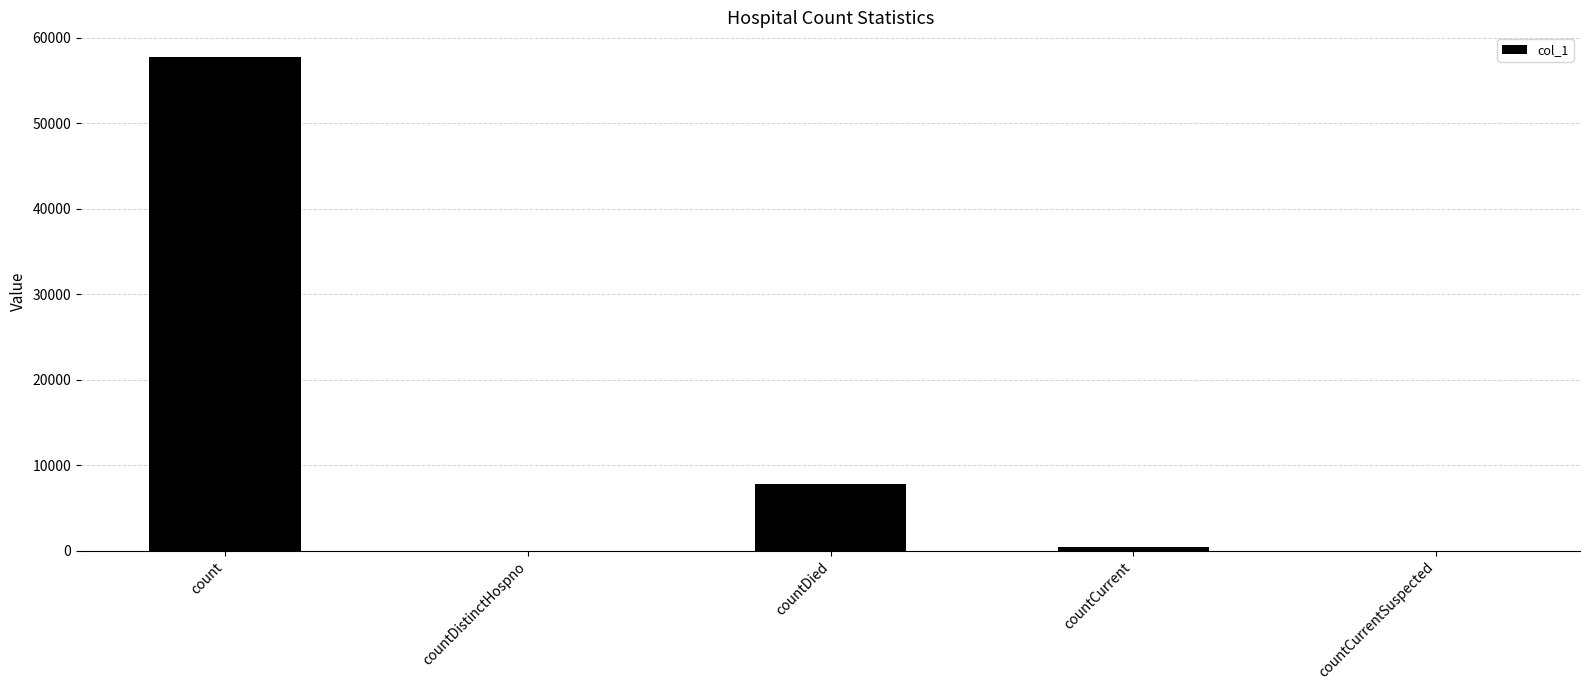

What value does the data have at count?

57743